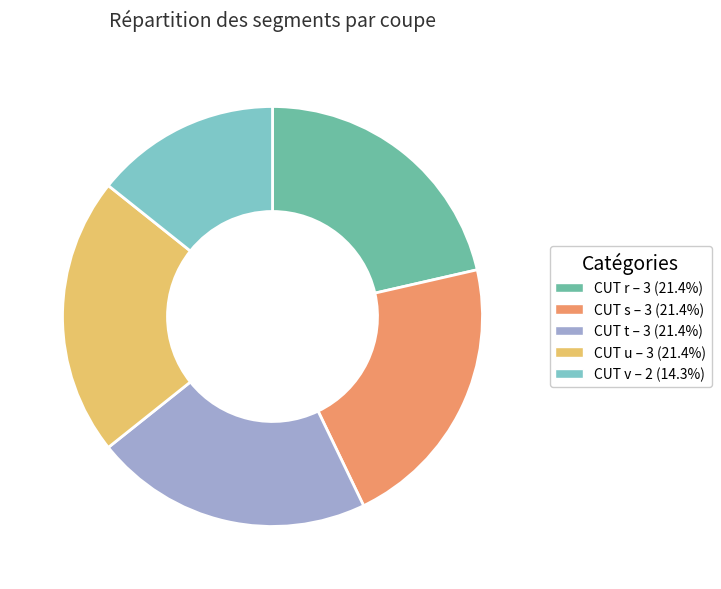

Is the sum of CUT u and CUT v greater than half?

No